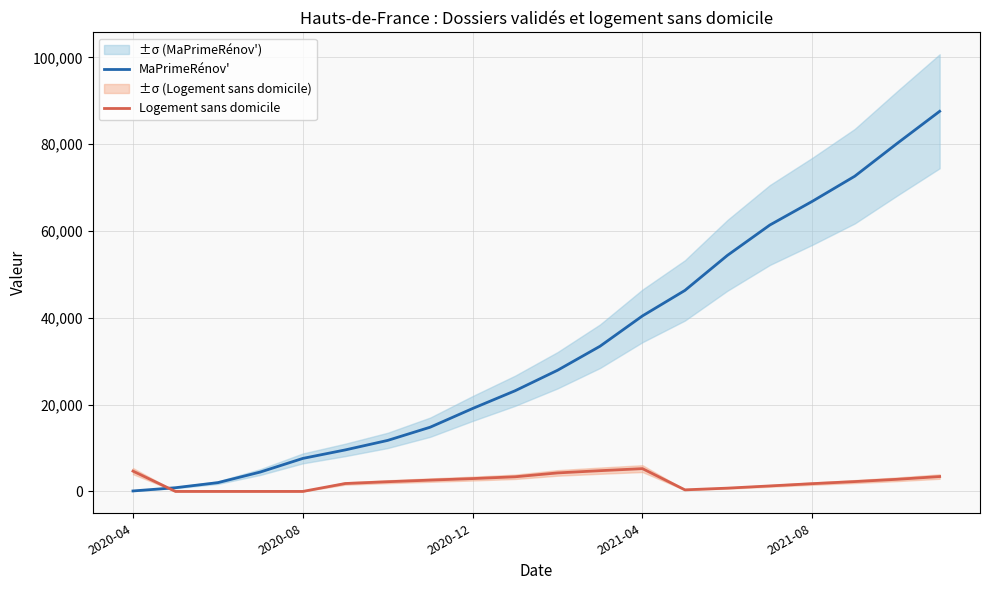

How many lines are shown in the chart?

2